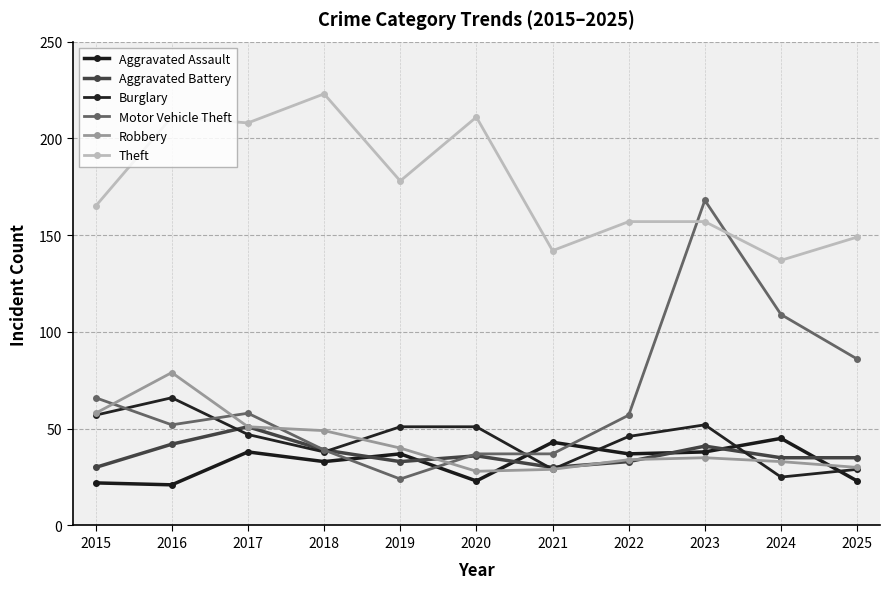

What is the average value of the Robbery series?

42